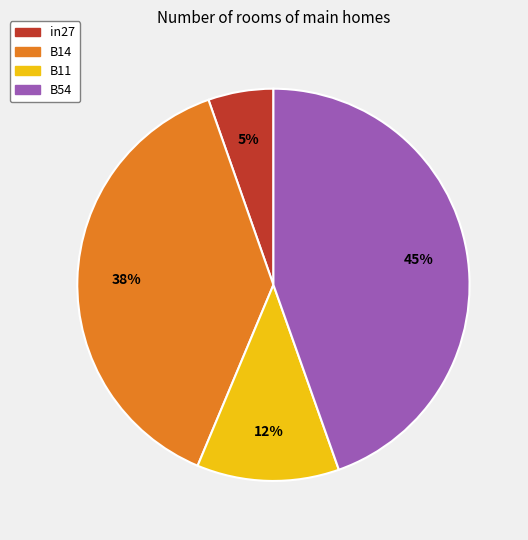

How many slices are in this pie chart?

4